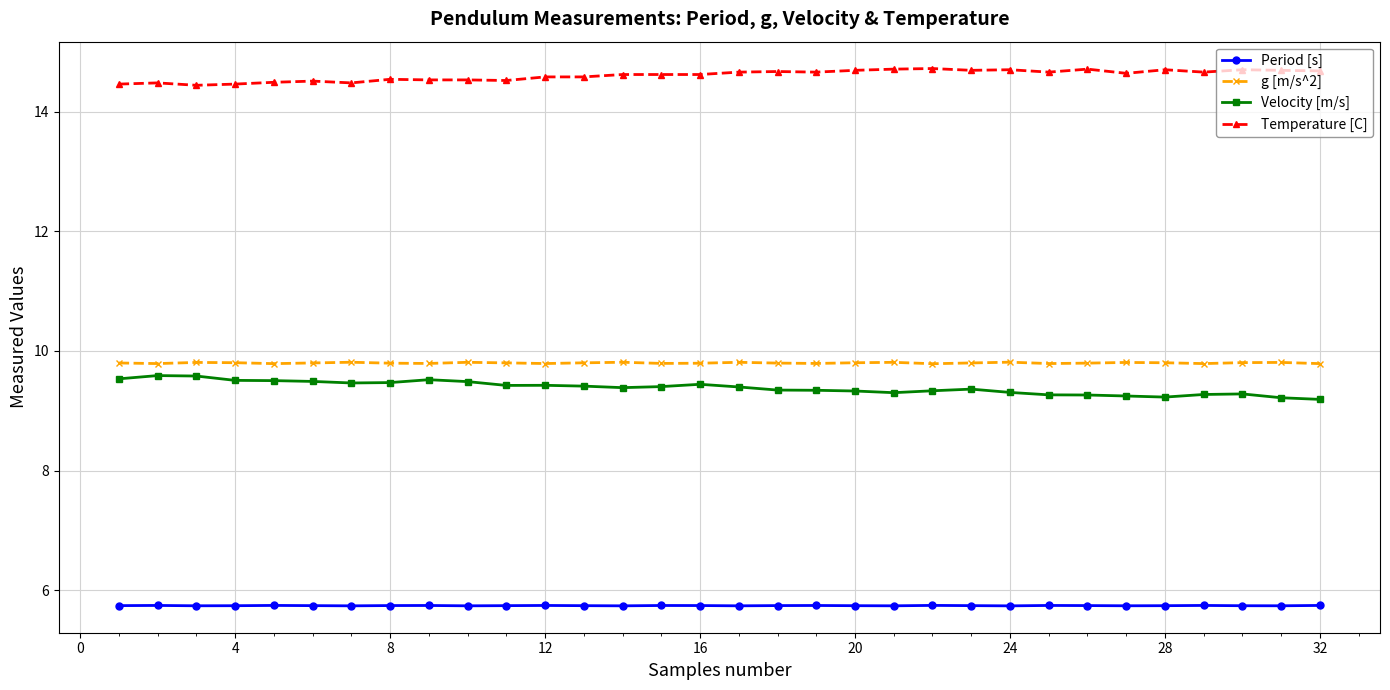

What is the value of the Velocity [m/s] point at the 22nd from the left?

9.3